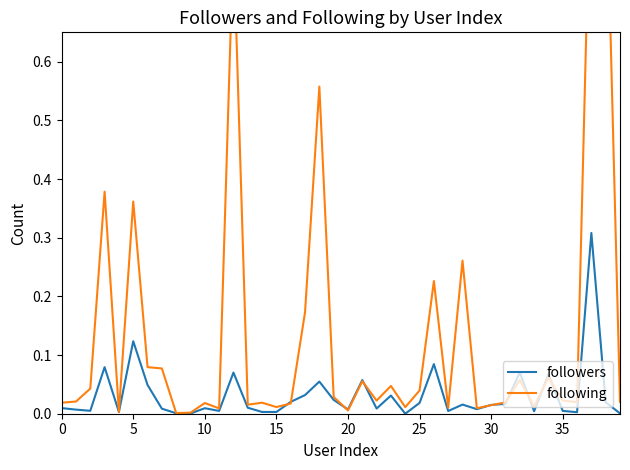

What is the label of the 15th point from the right?

25